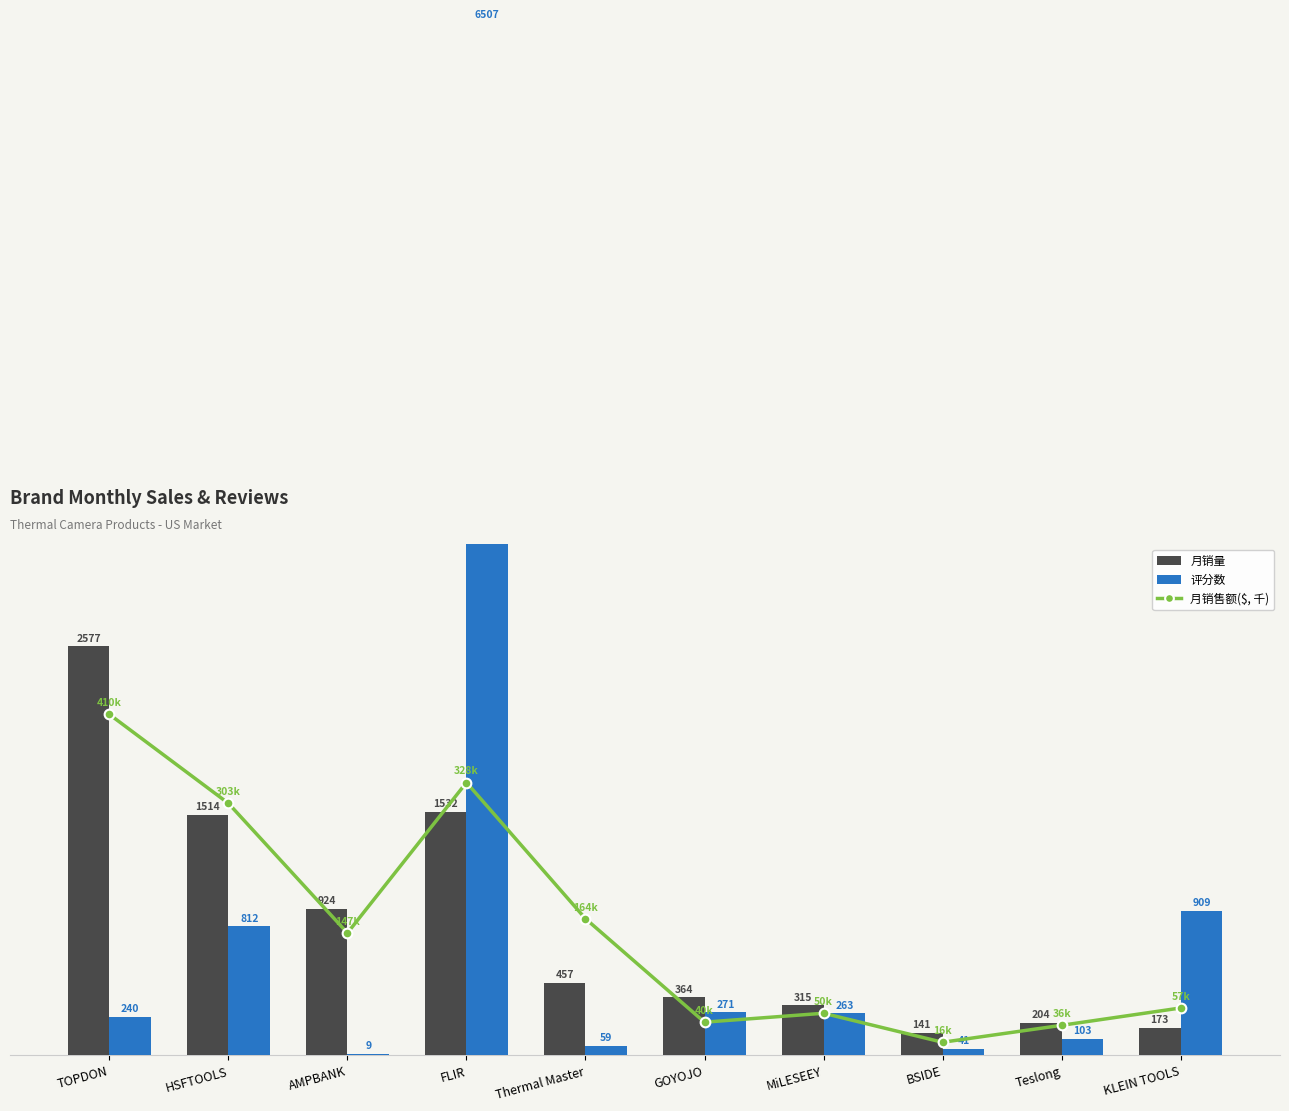

What position from the right is AMPBANK?

8